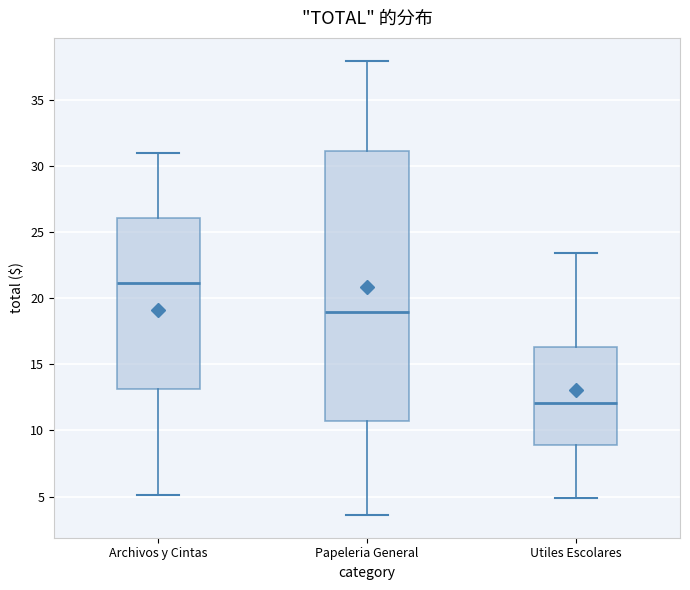

Which box has the lowest median line?

Utiles Escolares